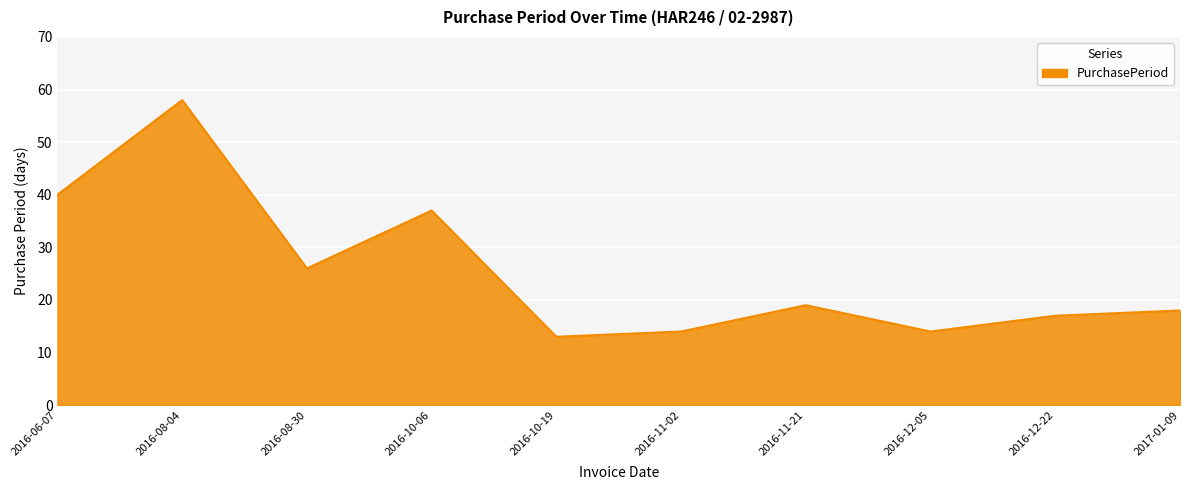

True or false: the data has more than 1 interior local peaks.

True